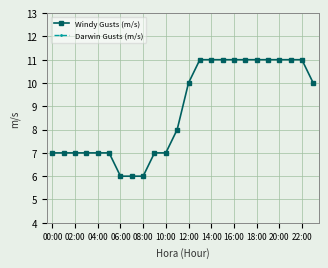

Reading left to right, list all the values displayed in this chart.

Windy Gusts (m/s): 7.0	7.0	7.0	7.0	7.0	7.0	6.0	6.0	6.0	7.0	7.0	8.0	10.0	11.0	11.0	11.0	11.0	11.0	11.0	11.0	11.0	11.0	11.0	10.0
Darwin Gusts (m/s): 0.0	0.0	0.0	0.0	0.0	0.0	0.0	0.0	0.0	0.0	0.0	0.0	0.0	0.0	0.0	0.0	0.0	0.0	0.0	0.0	0.0	2.5	2.5	3.0